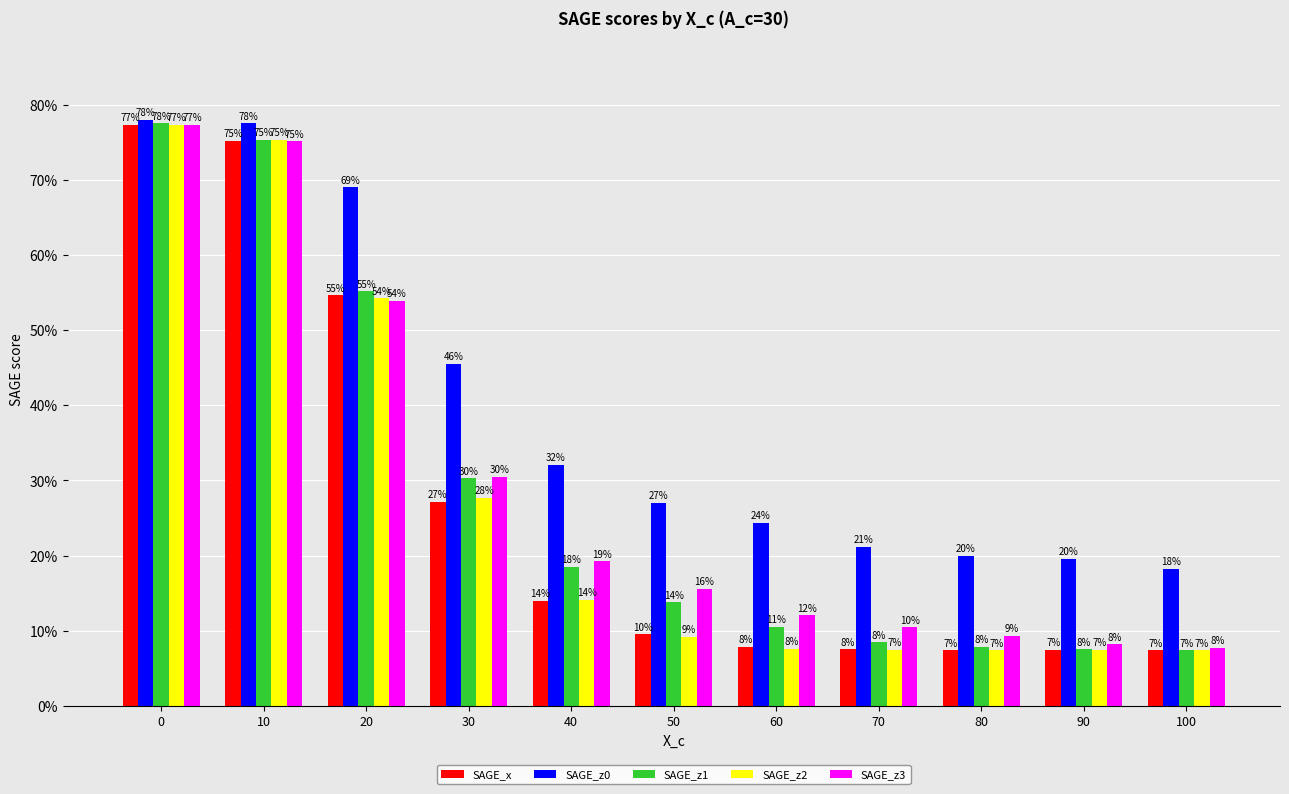

List the series in order of their peak value, lowest first.

SAGE_x, SAGE_z2, SAGE_z3, SAGE_z1, SAGE_z0